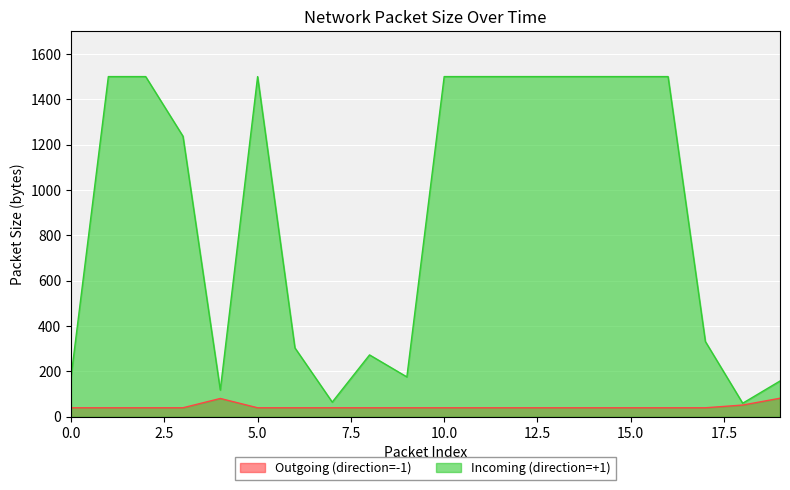

What is the spread (max minus min) of values at 1?

1460